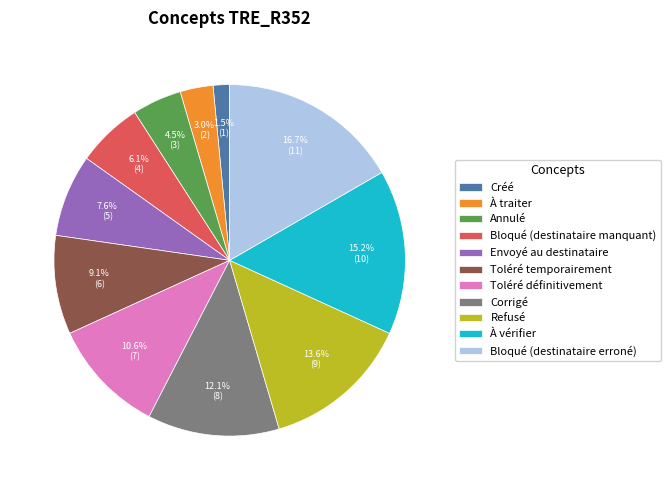

Rank the categories by value from lowest to highest.

Créé, À traiter, Annulé, Bloqué (destinataire manquant), Envoyé au destinataire, Toléré temporairement, Toléré définitivement, Corrigé, Refusé, À vérifier, Bloqué (destinataire erroné)